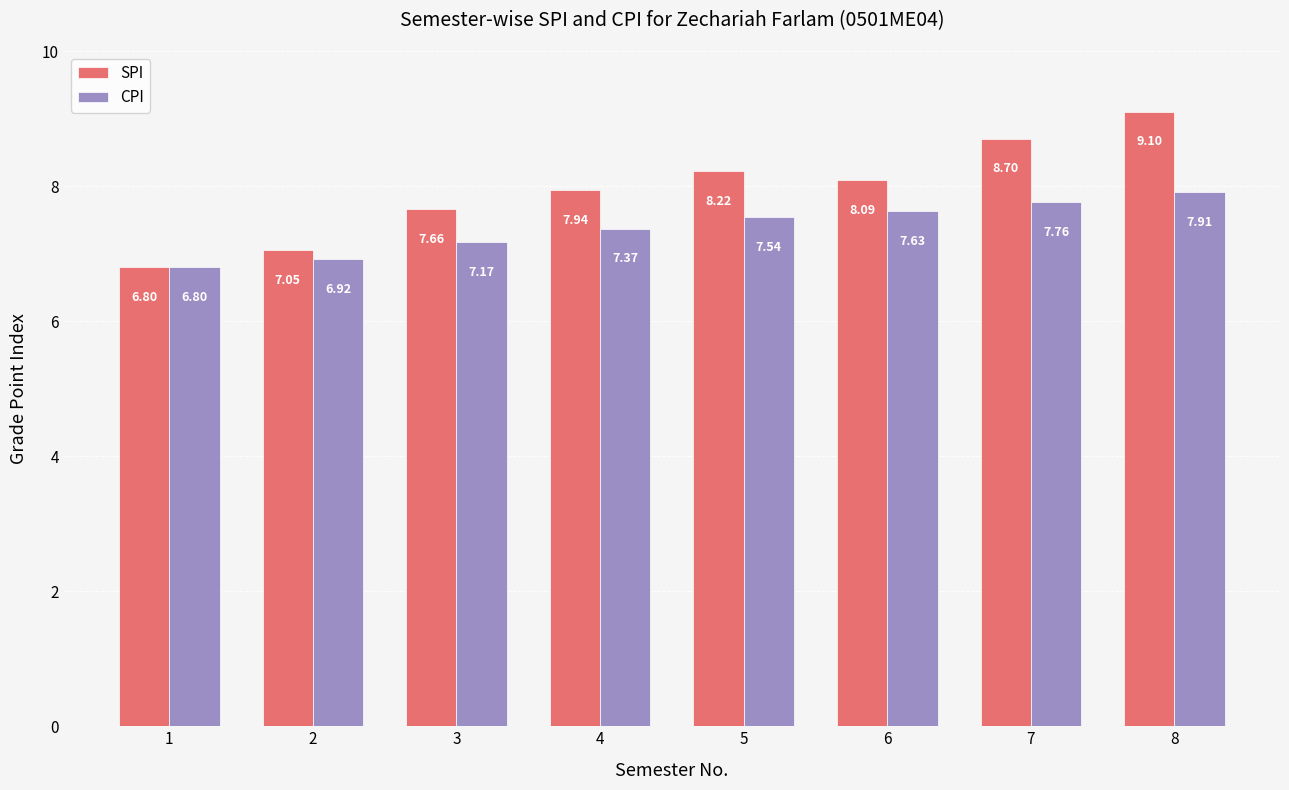

How many data points does each series have?

8